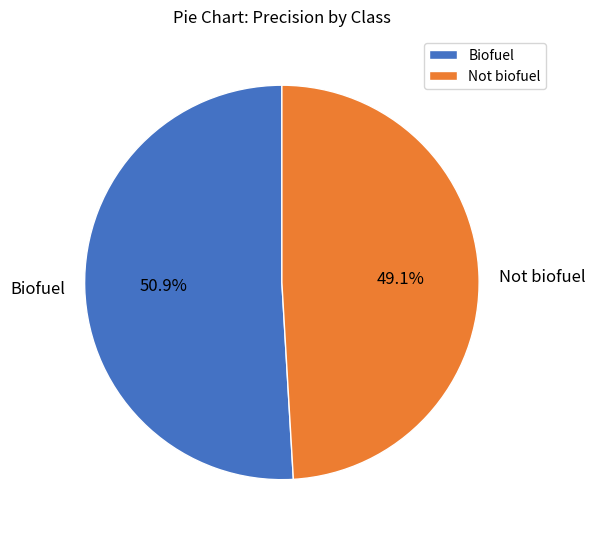

Which has a higher value, Not biofuel or Biofuel?

Biofuel